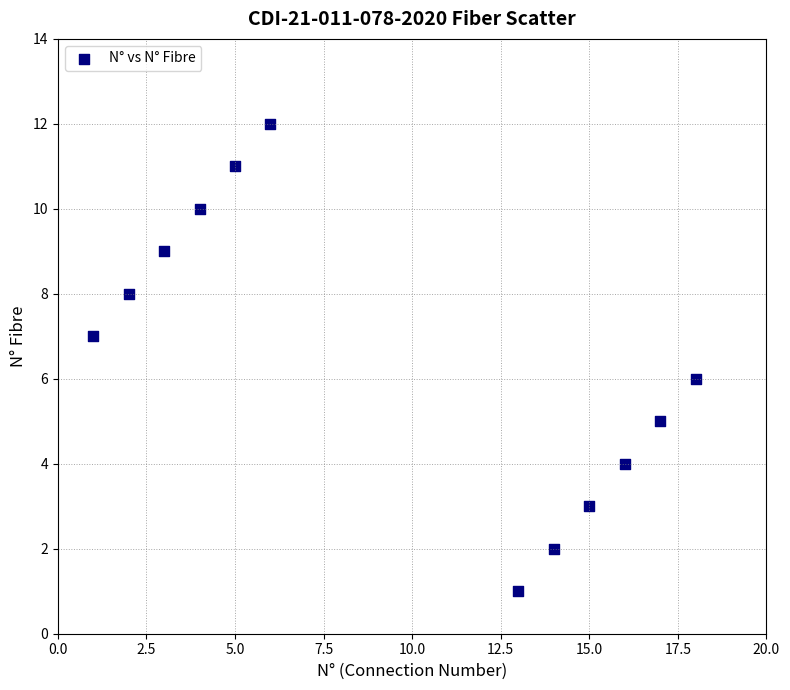

What is the range of Y values (max minus min)?

11